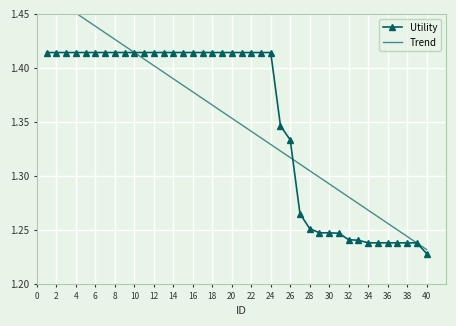

Which series has the largest range (max minus min)?

Trend